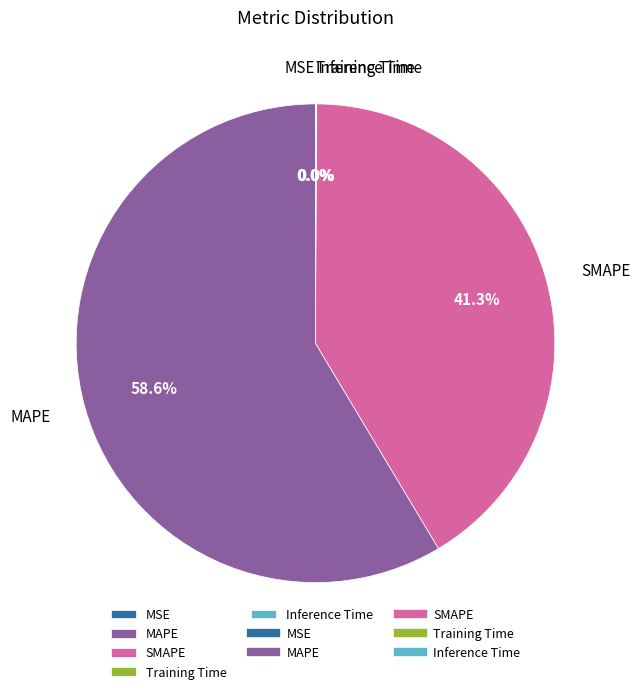

Which slice is the largest?

MAPE